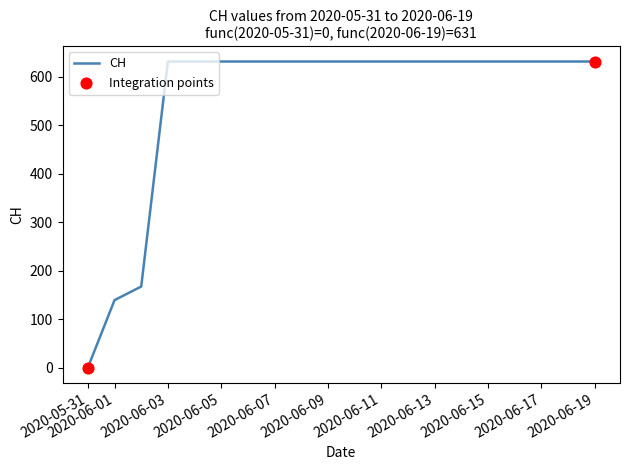

What is the difference between the maximum and minimum values?

631